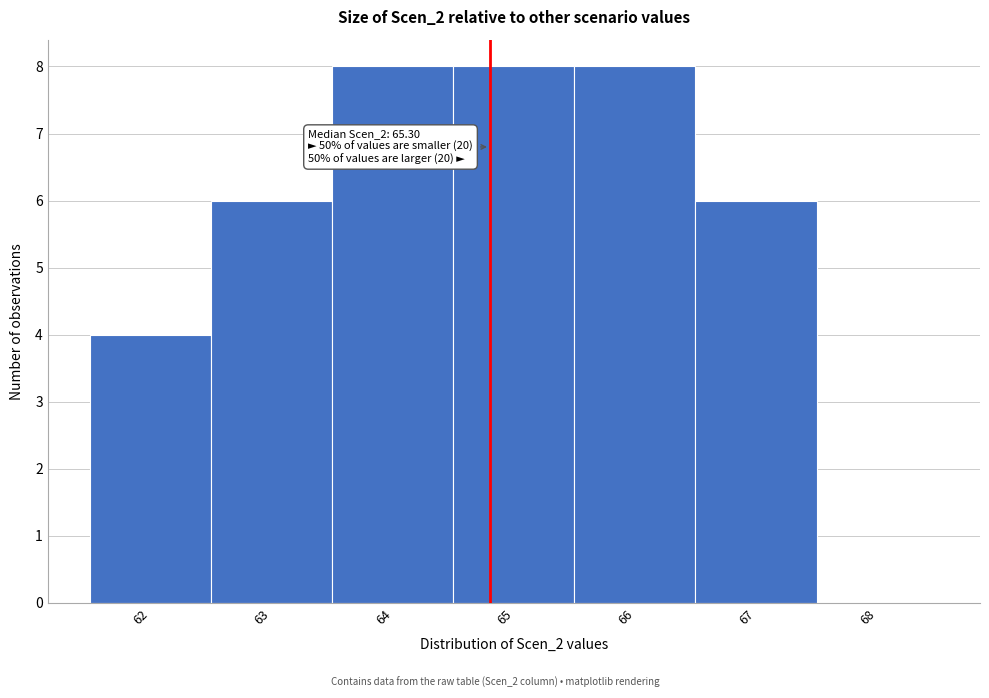

Reading left to right, extract all data points from this chart.

62=4	63=6	64=8	65=8	66=8	67=6	68=0